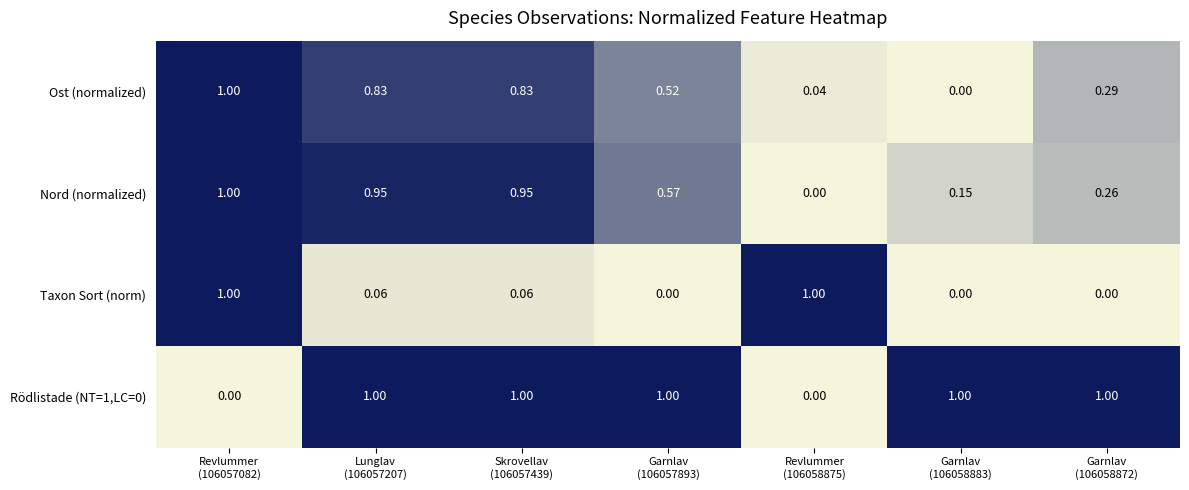

Reading right to left, extract all data points from this chart.

Ost (normalized): Garnlav
(106058872)=0.3	Garnlav
(106058883)=0.0	Revlummer
(106058875)=0.0	Garnlav
(106057893)=0.5	Skrovellav
(106057439)=0.8	Lunglav
(106057207)=0.8	Revlummer
(106057082)=1.0
Nord (normalized): Garnlav
(106058872)=0.3	Garnlav
(106058883)=0.1	Revlummer
(106058875)=0.0	Garnlav
(106057893)=0.6	Skrovellav
(106057439)=0.9	Lunglav
(106057207)=0.9	Revlummer
(106057082)=1.0
Taxon Sort (norm): Garnlav
(106058872)=0.0	Garnlav
(106058883)=0.0	Revlummer
(106058875)=1.0	Garnlav
(106057893)=0.0	Skrovellav
(106057439)=0.1	Lunglav
(106057207)=0.1	Revlummer
(106057082)=1.0
Rödlistade (NT=1,LC=0): Garnlav
(106058872)=1.0	Garnlav
(106058883)=1.0	Revlummer
(106058875)=0.0	Garnlav
(106057893)=1.0	Skrovellav
(106057439)=1.0	Lunglav
(106057207)=1.0	Revlummer
(106057082)=0.0